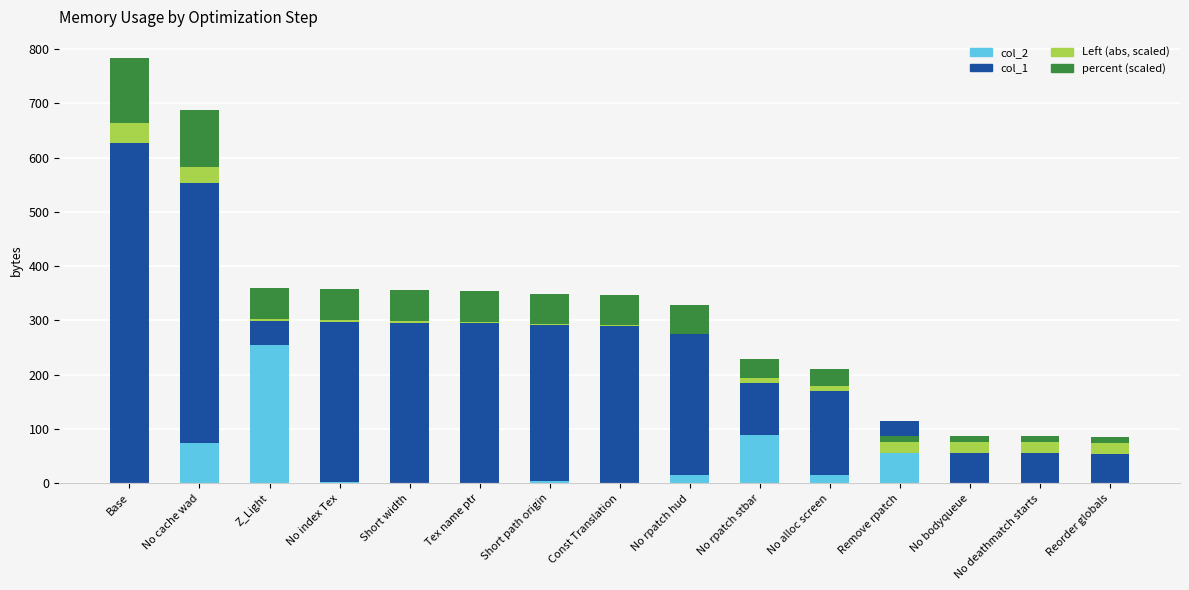

Is the value of col_1 at Base greater than the value of percent (scaled) at Remove rpatch?

Yes